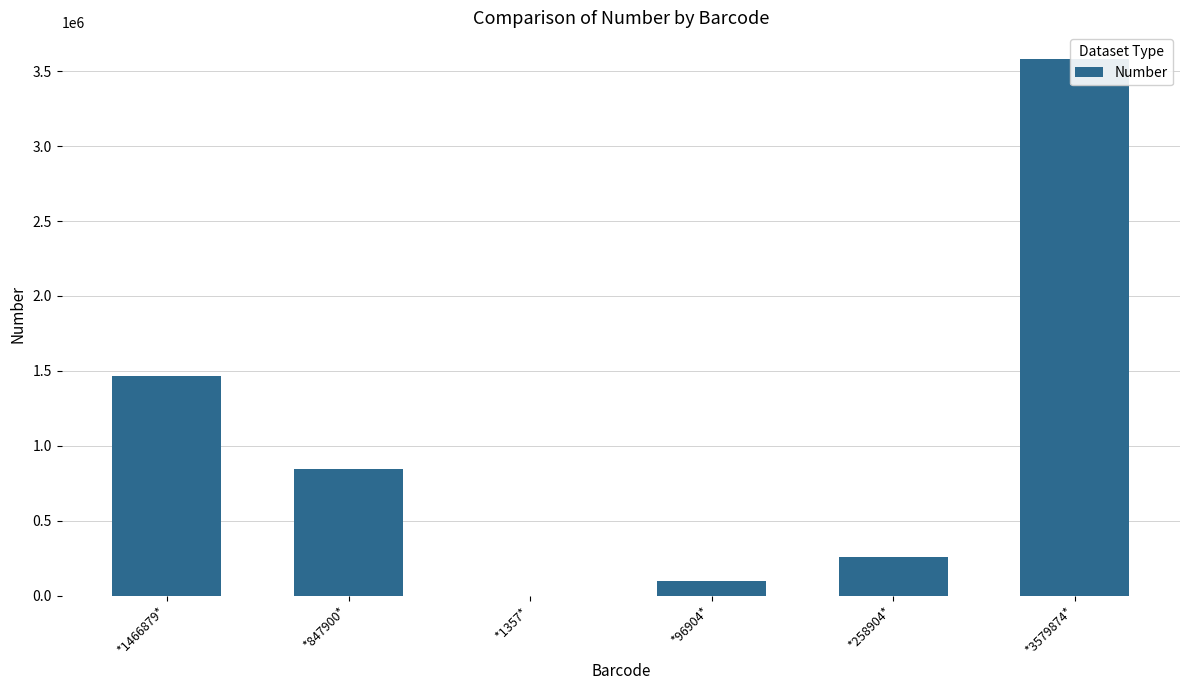

Rank the categories by value from highest to lowest.

*3579874*, *1466879*, *847900*, *258904*, *96904*, *1357*